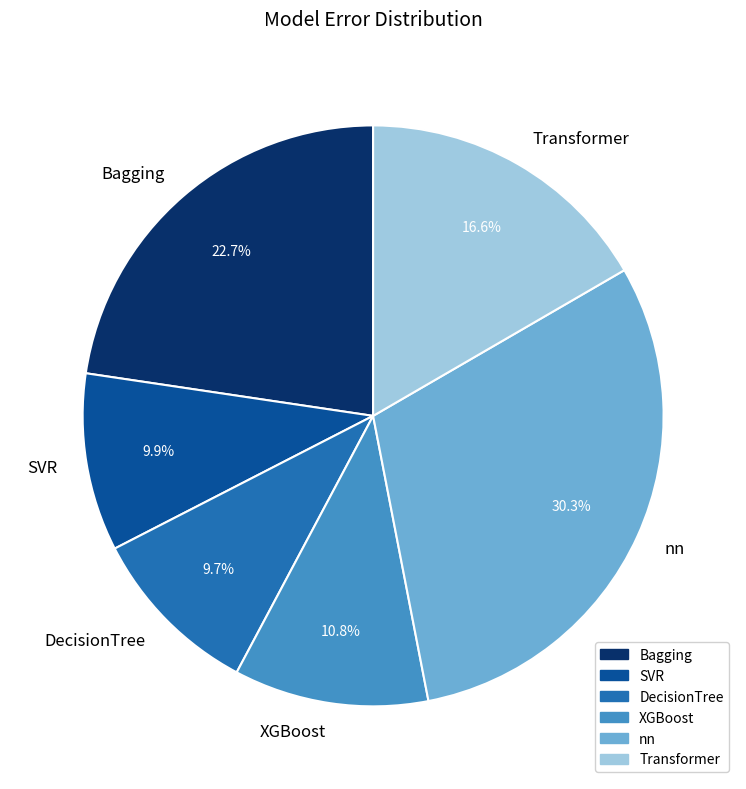

To the nearest percent, what is the average slice percentage?

17%